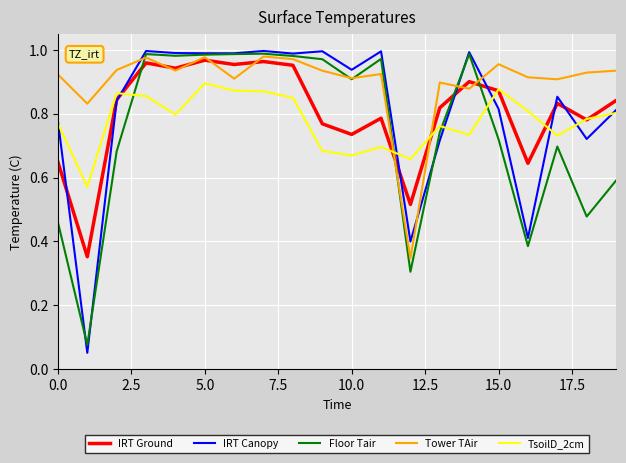

True or false: IRT Canopy and Tower TAir intersect in this chart.

True